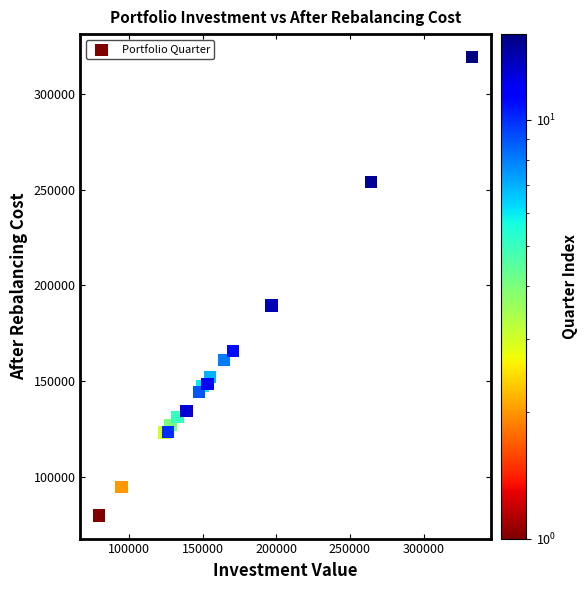

What Y value in the scatter plot is closest to 199453?

189396.9